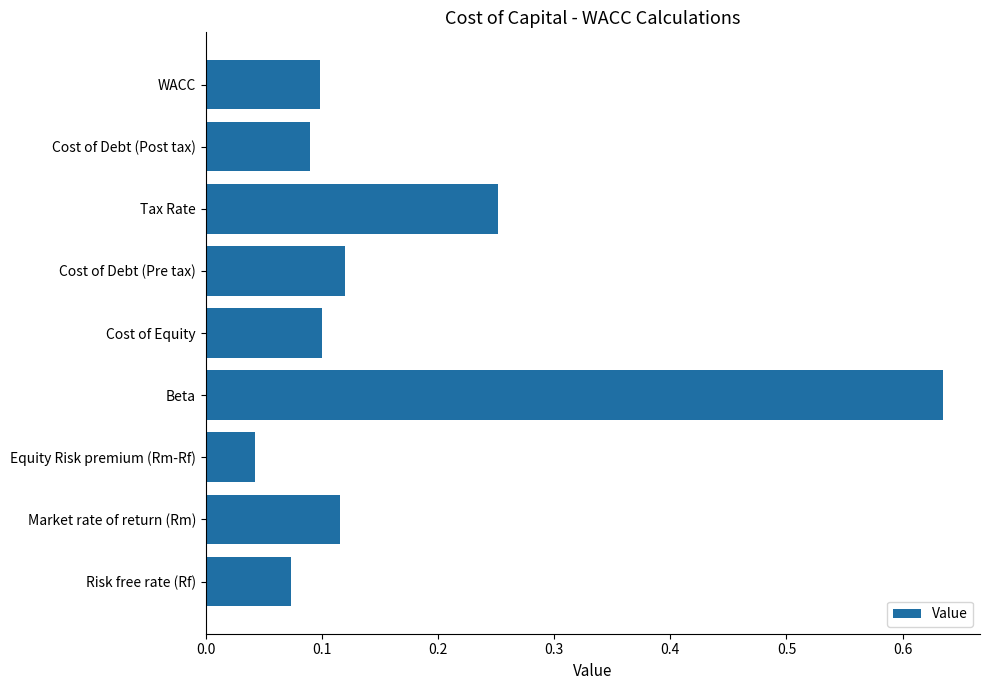

Where is the data nearest to the value 0?

Equity Risk premium (Rm-Rf)